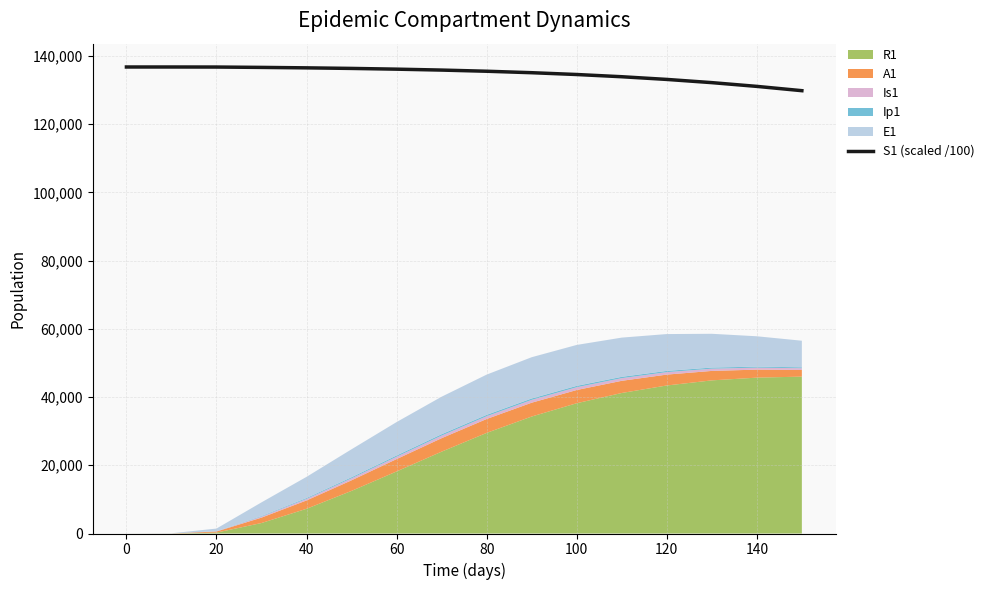

The value of S1 (scaled /100) at 40 is 136533.0. True or false?

True